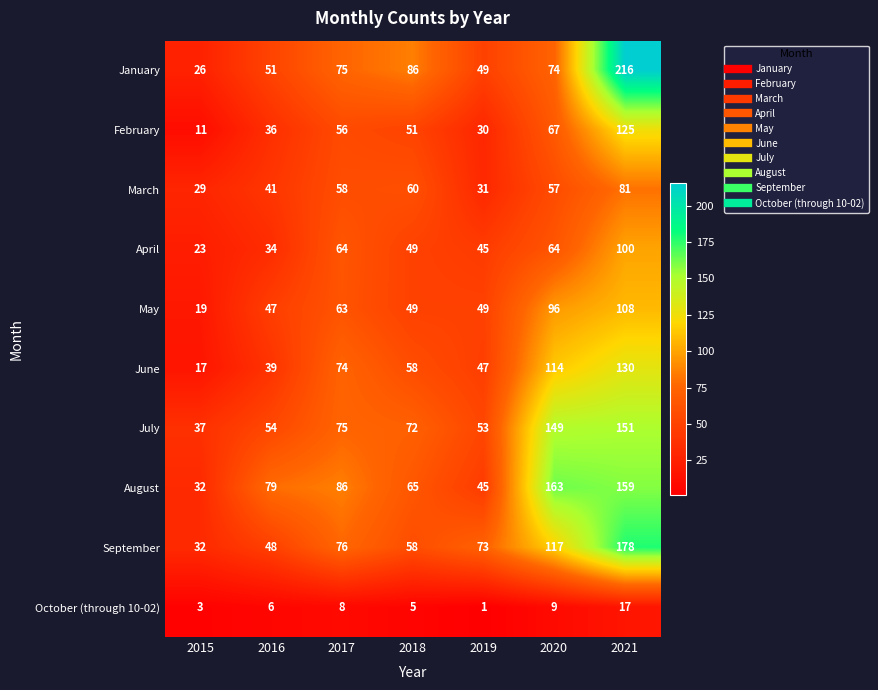

At which category is the sum across all series the highest?

2021